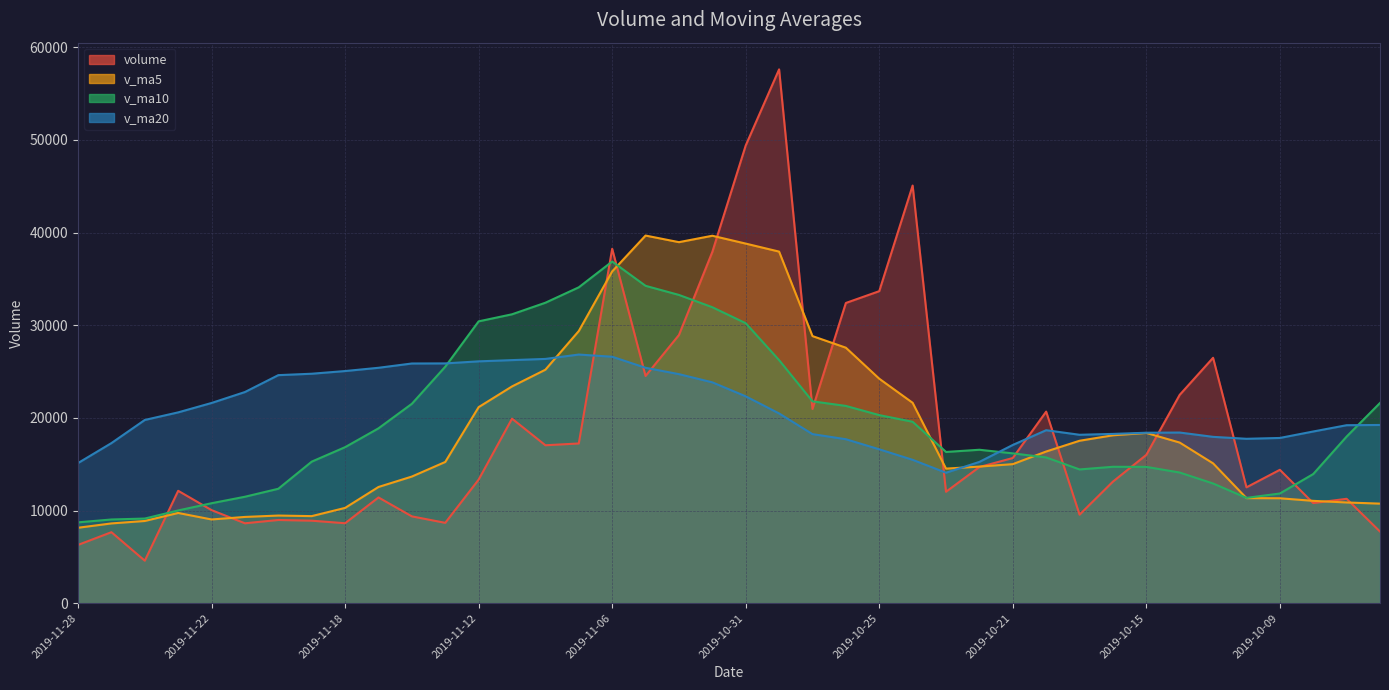

What is the spread (max minus min) of values at 2019-11-20?

15635.2